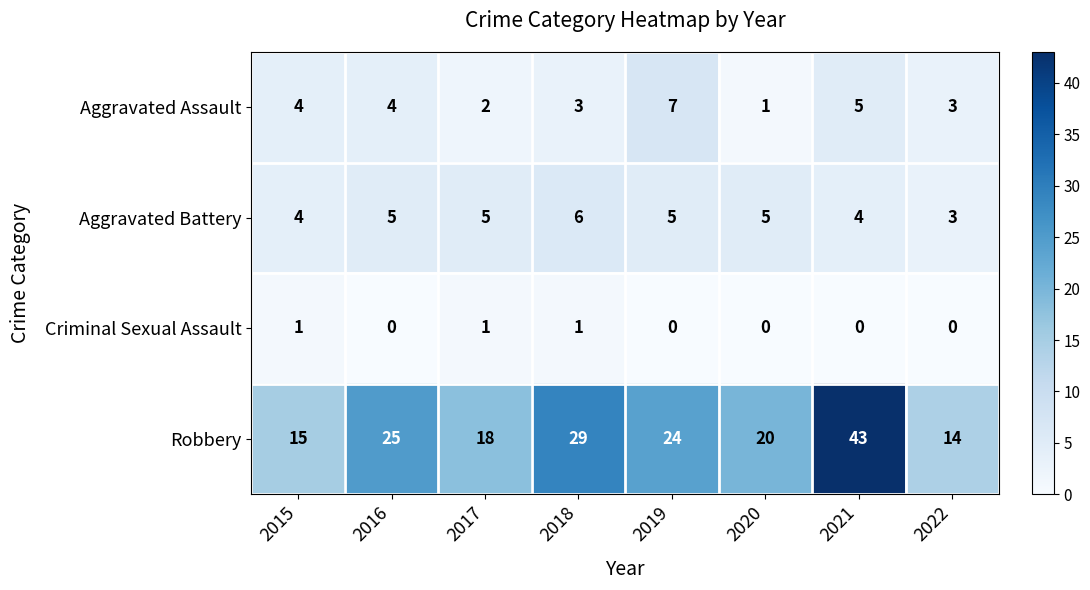

Which series has the largest total across all categories?

Robbery